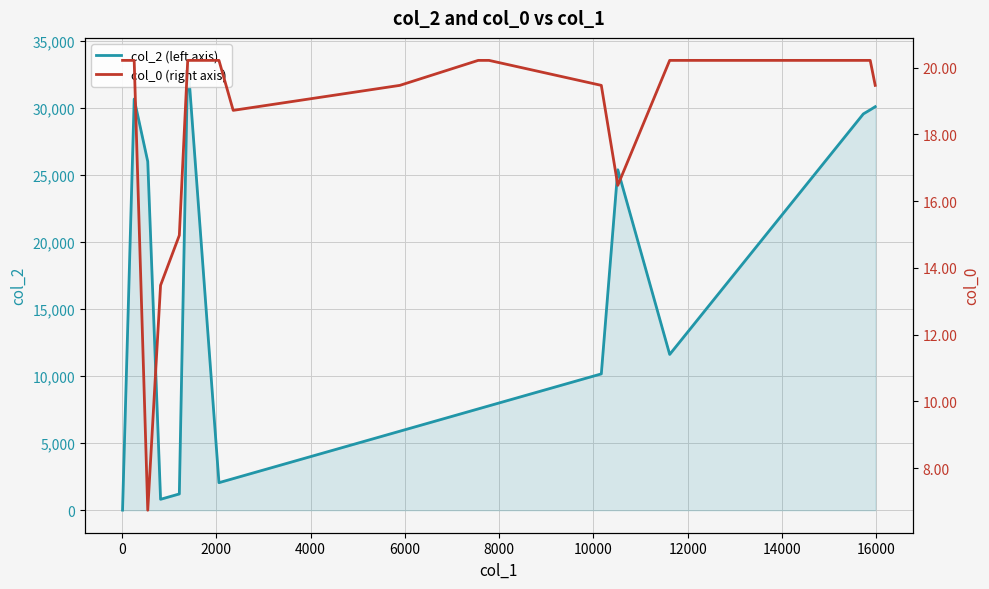

Count the number of data series in this chart.

2